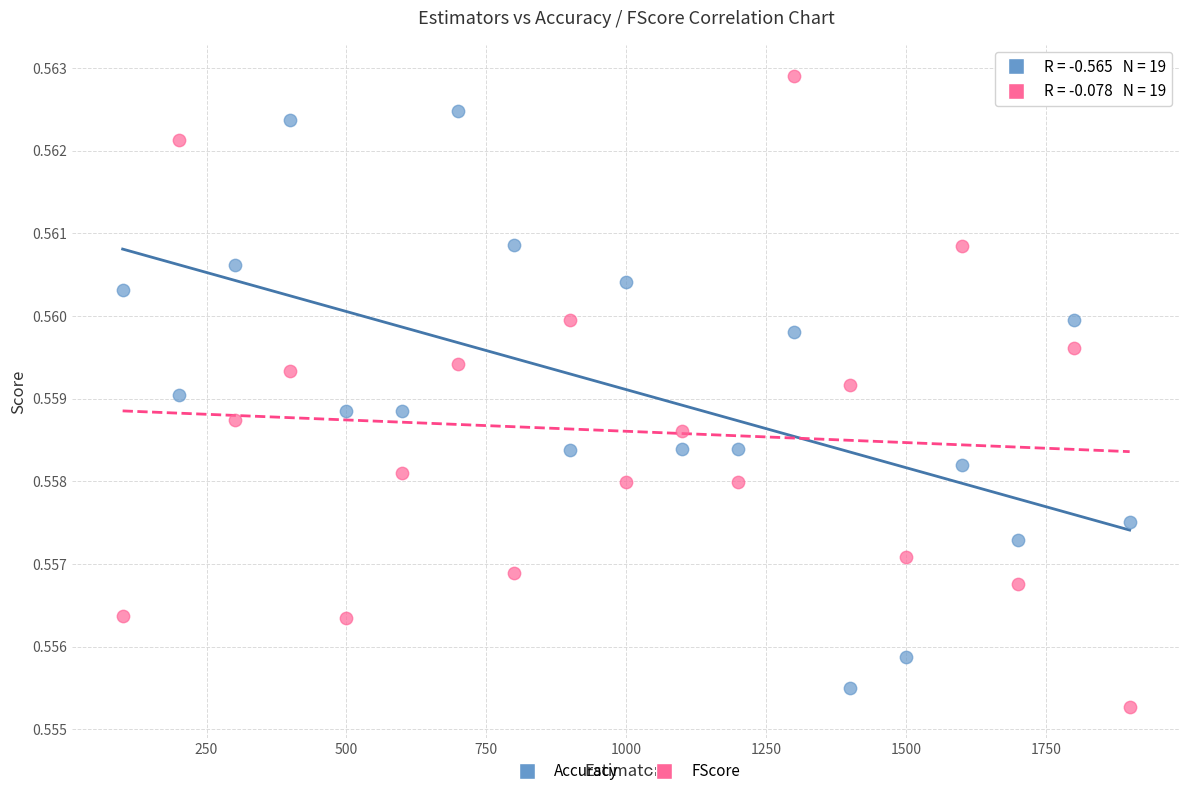

Which series has the largest Y range (max minus min)?

FScore